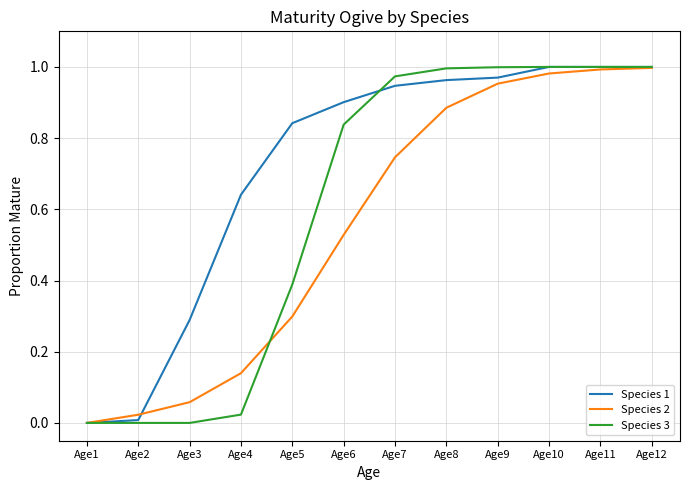

Which series has the largest total across all categories?

Species 1